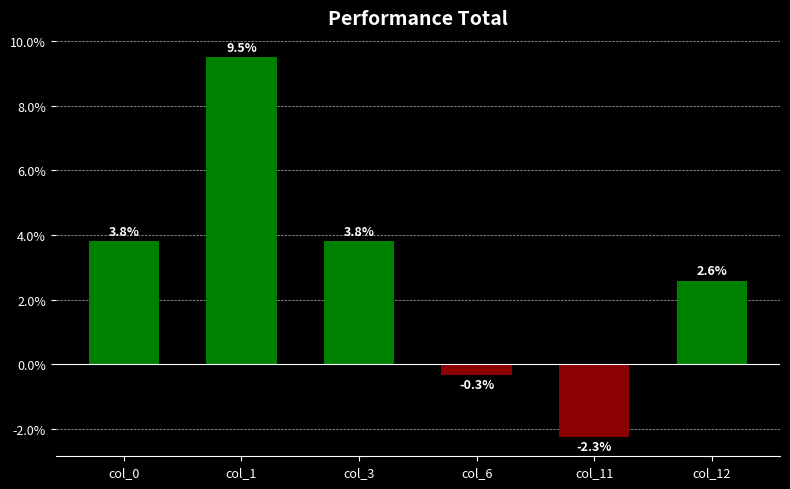

Between col_11 and col_12, which is larger?

col_12